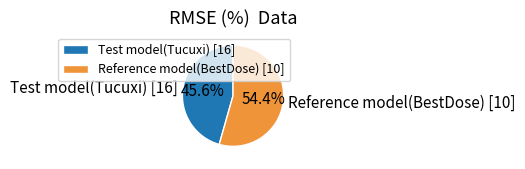

Which slice is the smallest?

Test model(Tucuxi) [16]